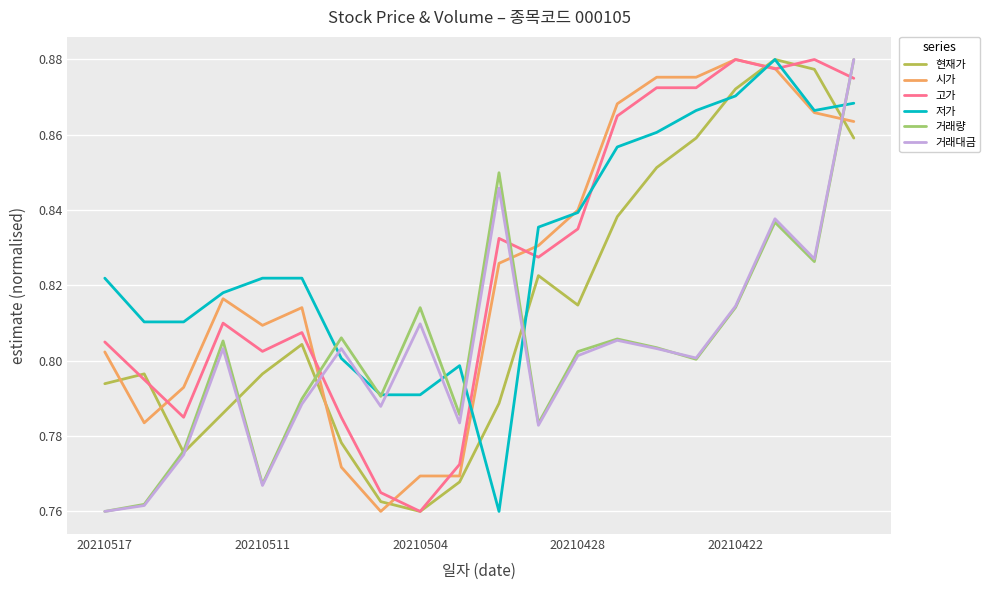

How many lines are shown in the chart?

6